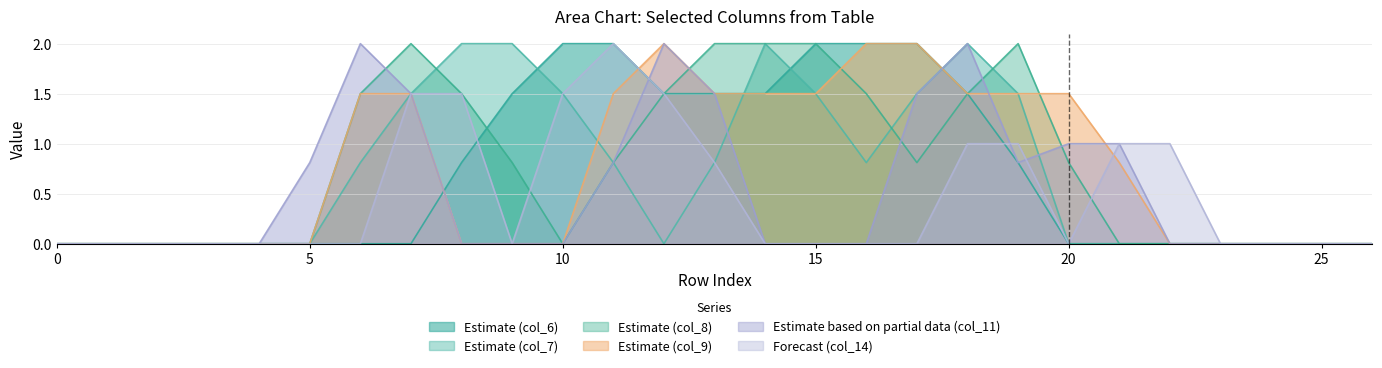

True or false: col_6 and col_11 intersect in this chart.

True